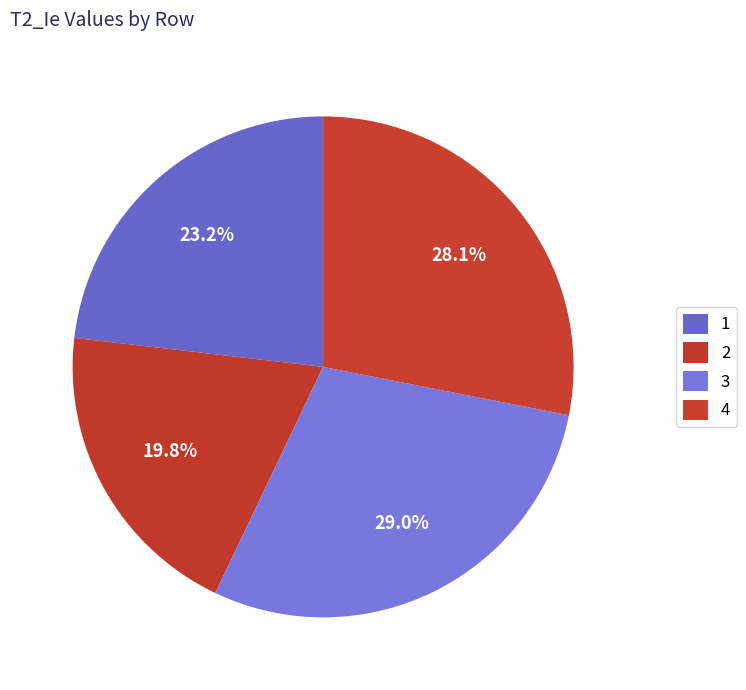

To the nearest percent, what is the difference between the 4 and 1 slice percentages?

5%